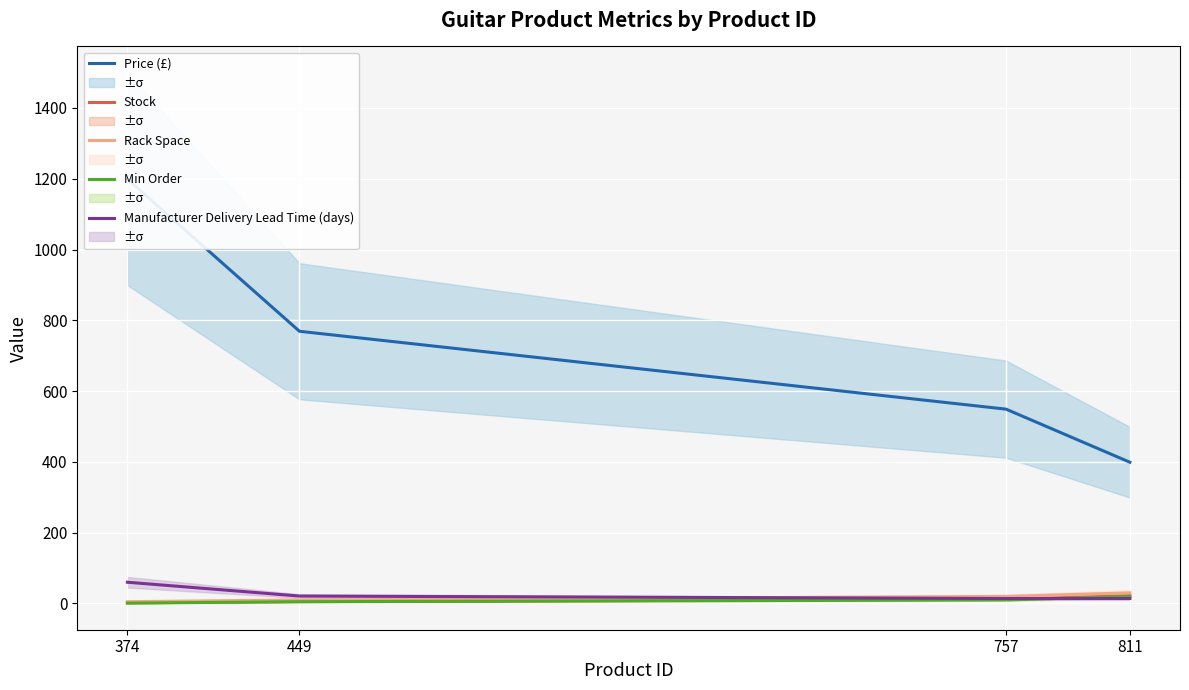

At which label does Stock first exceed 12?

811